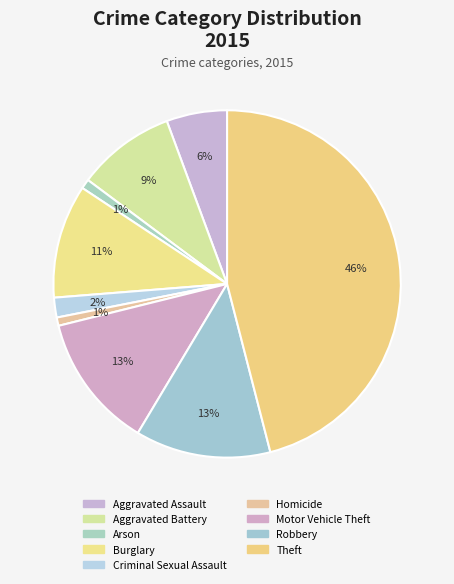

What is the smallest slice in the pie chart?

Homicide